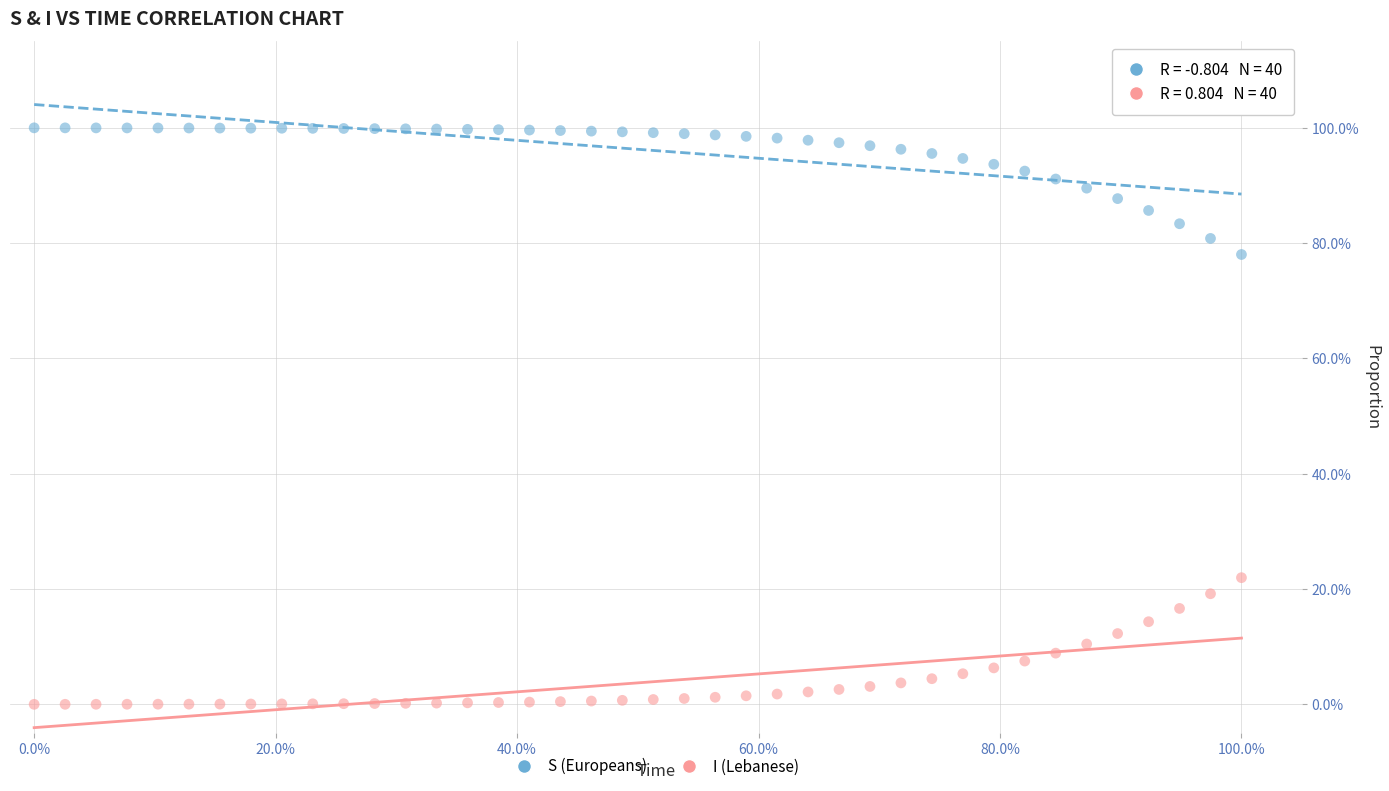

What are all the series names shown in the legend?

S (Europeans), I (Lebanese)